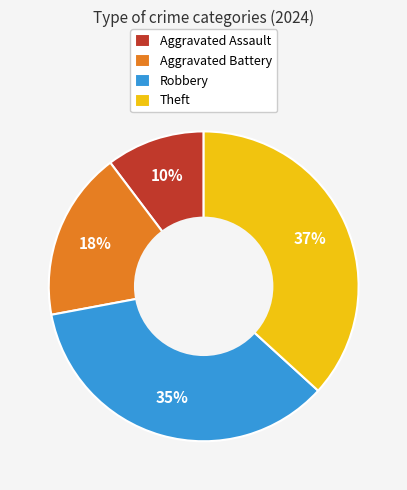

Is there any slice that represents more than half of the pie?

No